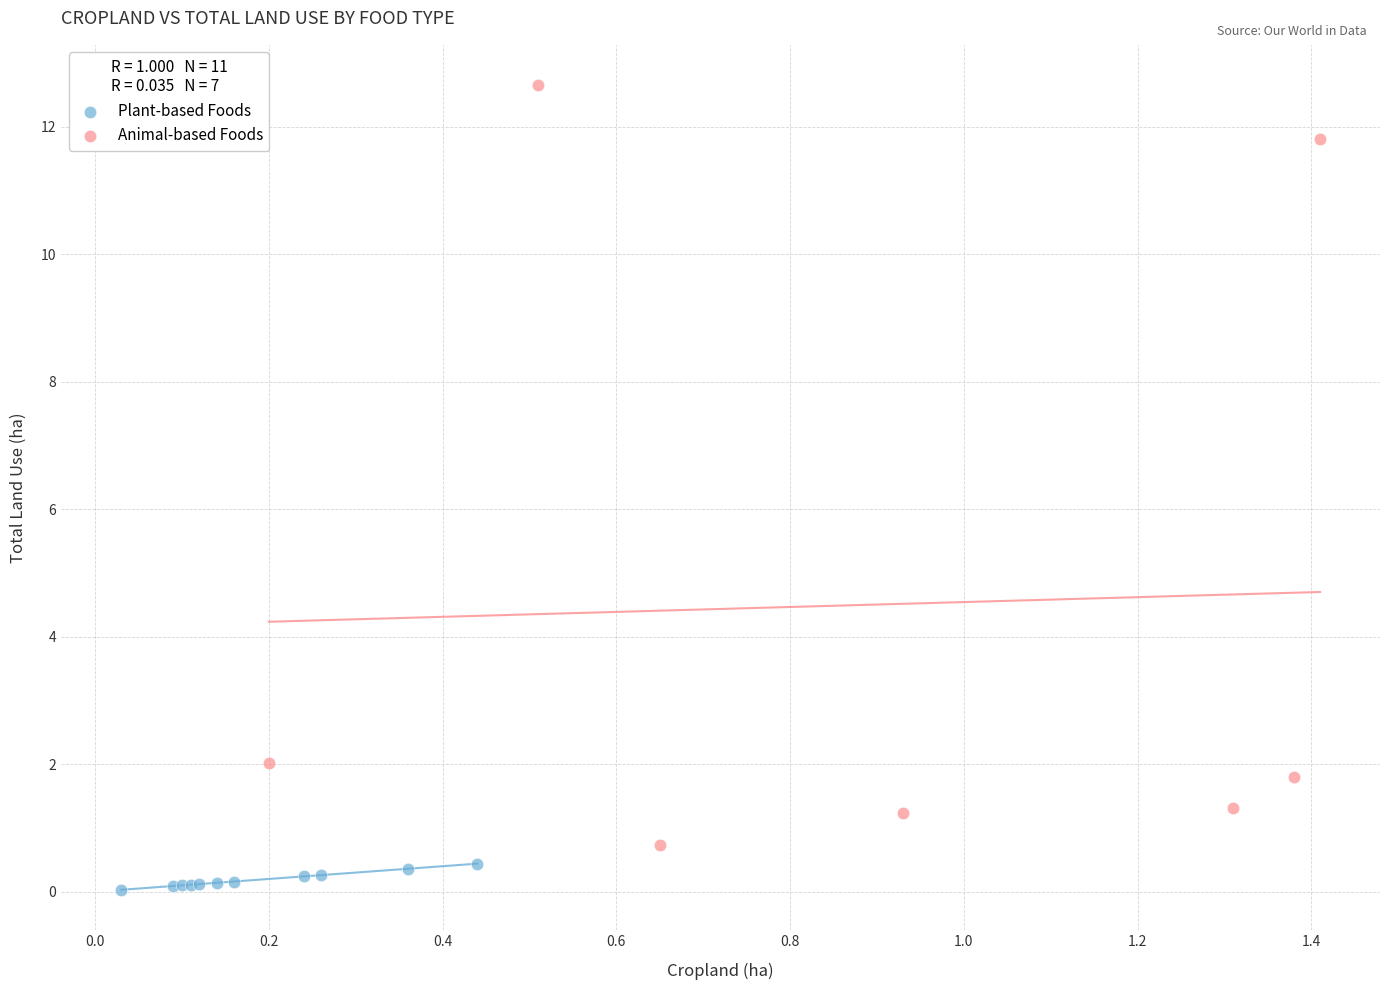

Which series has the widest spread of Y values?

Animal-based Foods